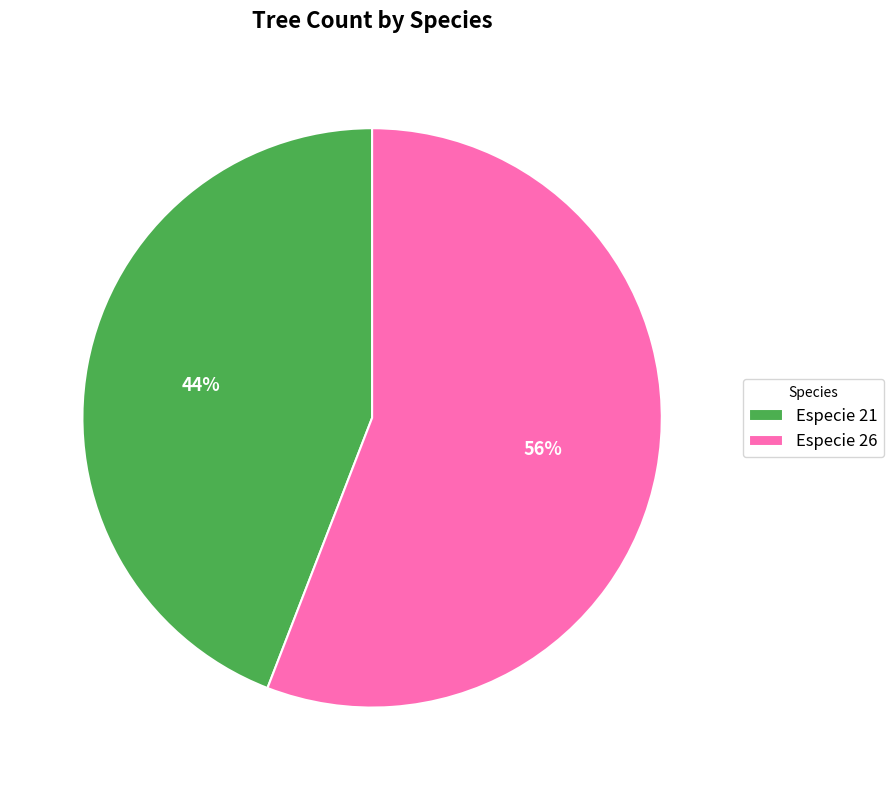

To the nearest percent, what is the difference between the largest and smallest slice percentages?

12%